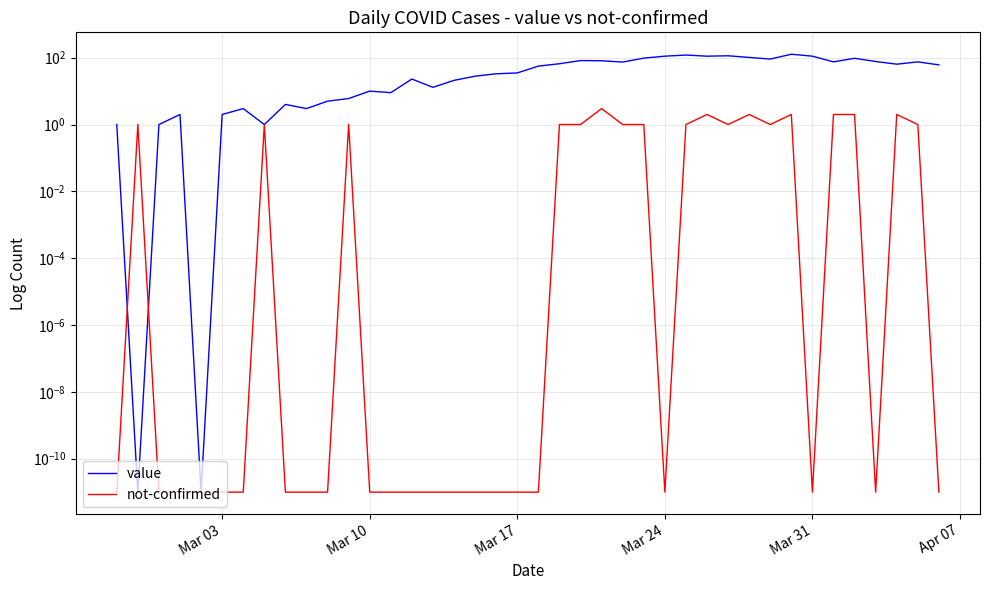

What is the average value of the value series?

49.8